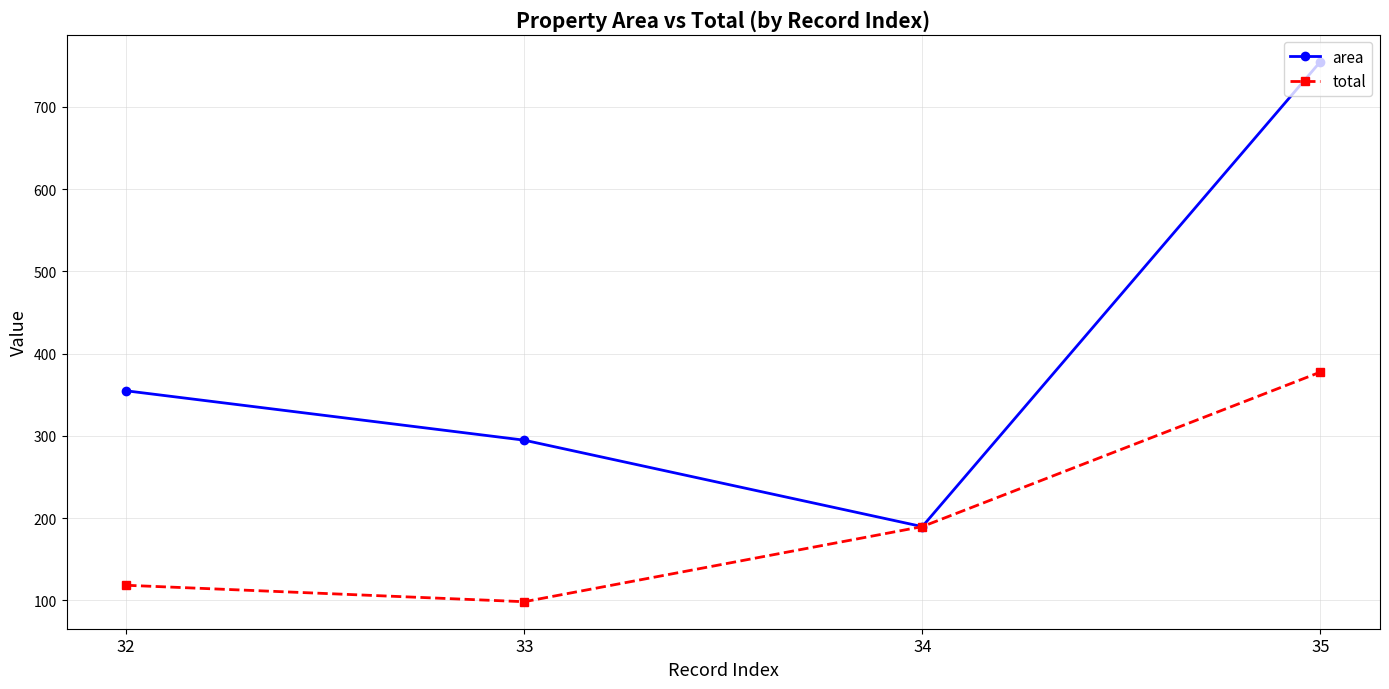

Which series has the largest range (max minus min)?

area